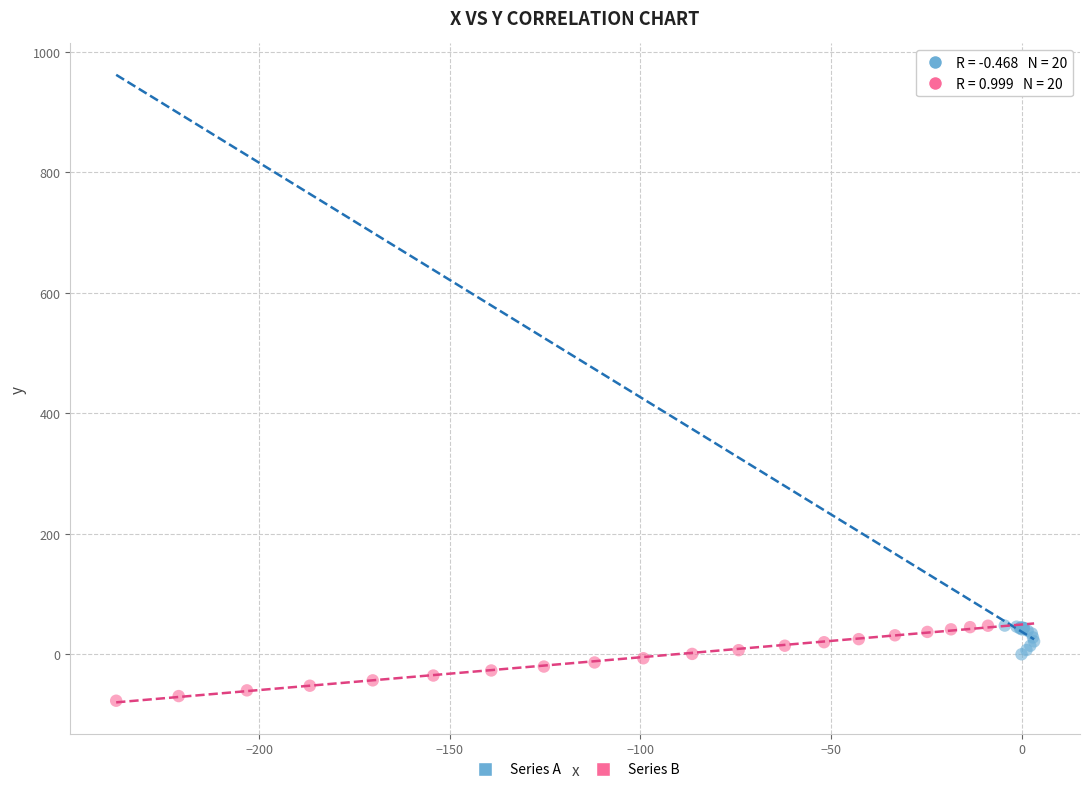

Which series contains the lowest Y value?

Series B